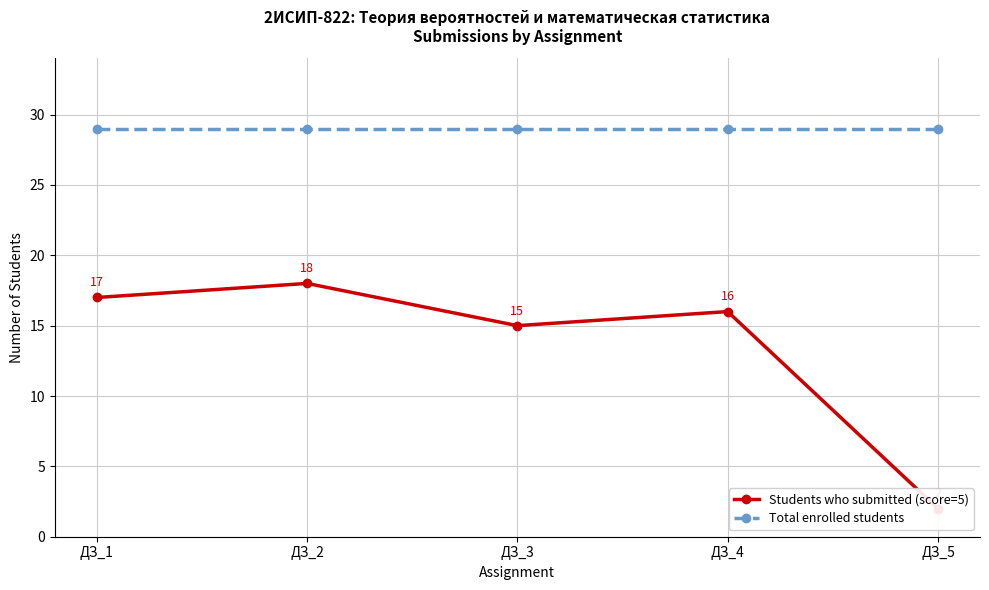

True or false: Students who submitted (score=5) and Total enrolled students intersect in this chart.

False